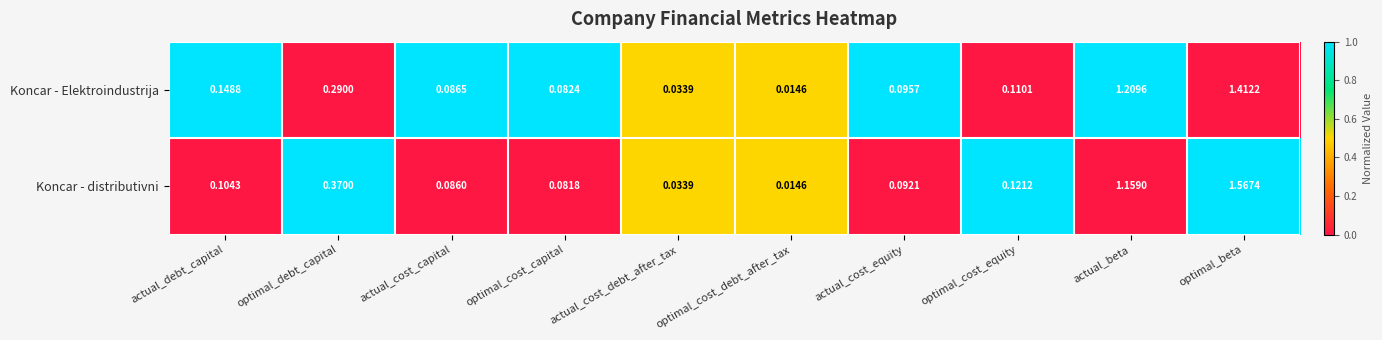

List the labels in order of Koncar - distributivni value, largest first.

optimal_beta, actual_beta, optimal_debt_capital, optimal_cost_equity, actual_debt_capital, actual_cost_equity, actual_cost_capital, optimal_cost_capital, actual_cost_debt_after_tax, optimal_cost_debt_after_tax